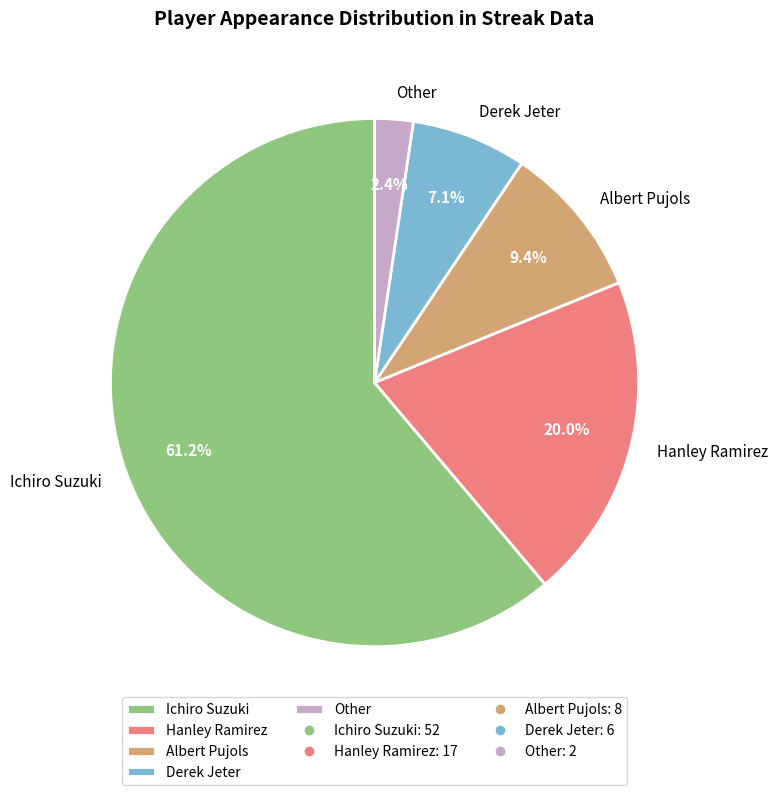

Is it true that Other is 2% of the pie?

True